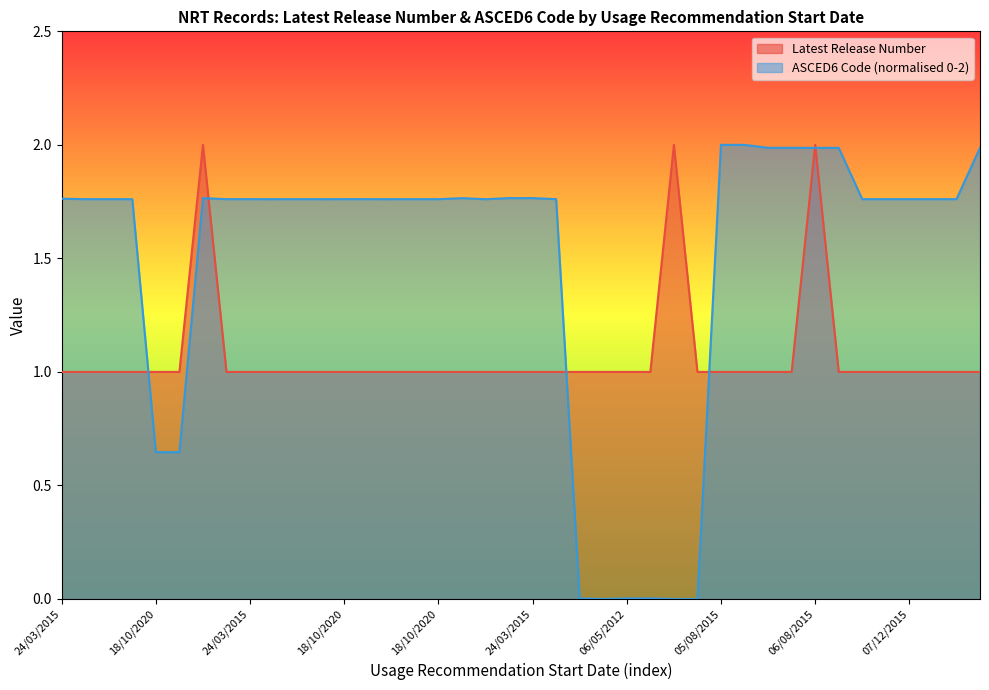

Count the number of categories in the chart.

40